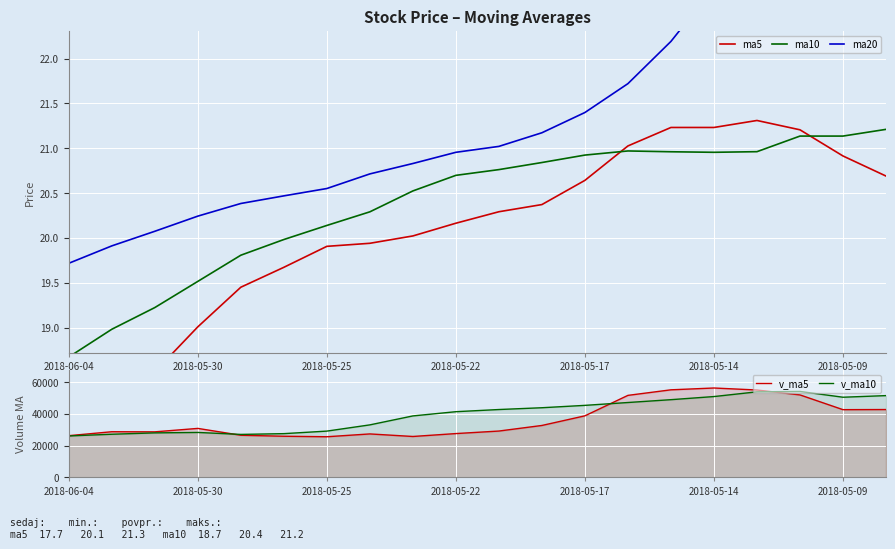

How many values in the v_ma10 series exceed 42782?

10